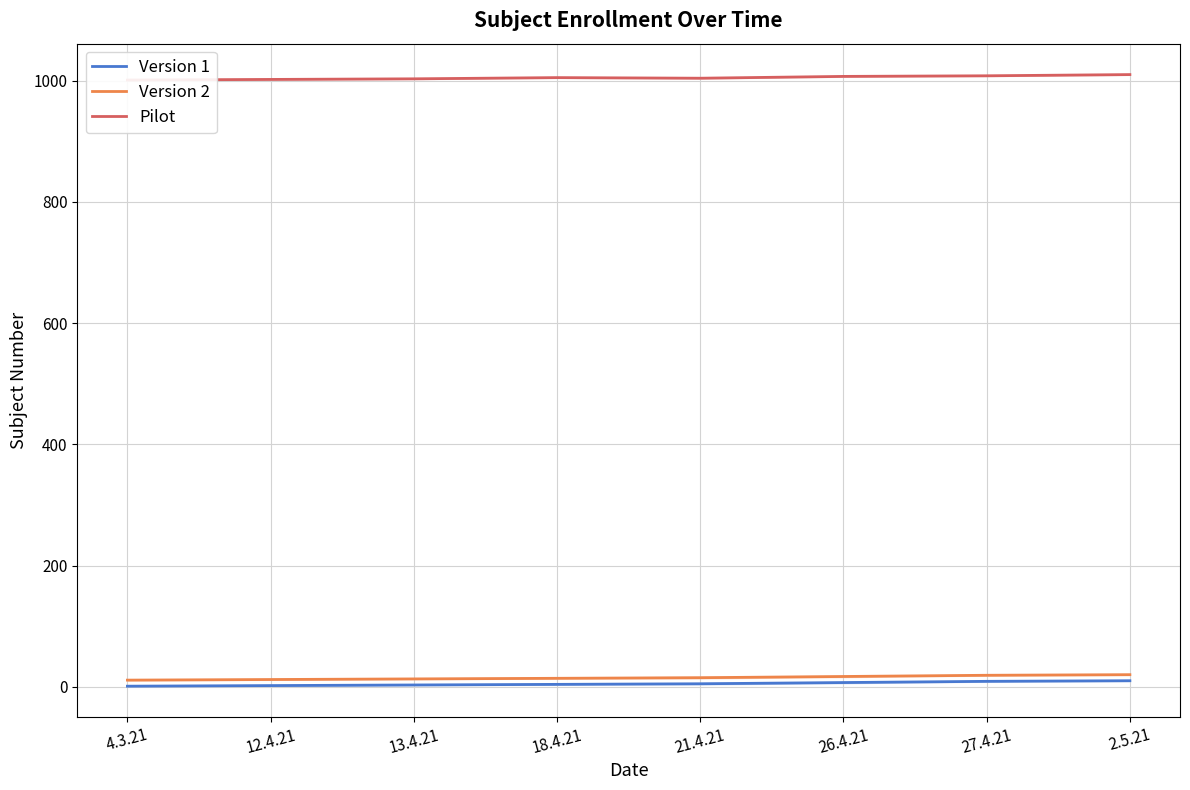

Does the chart display data point markers on the line(s)?

No